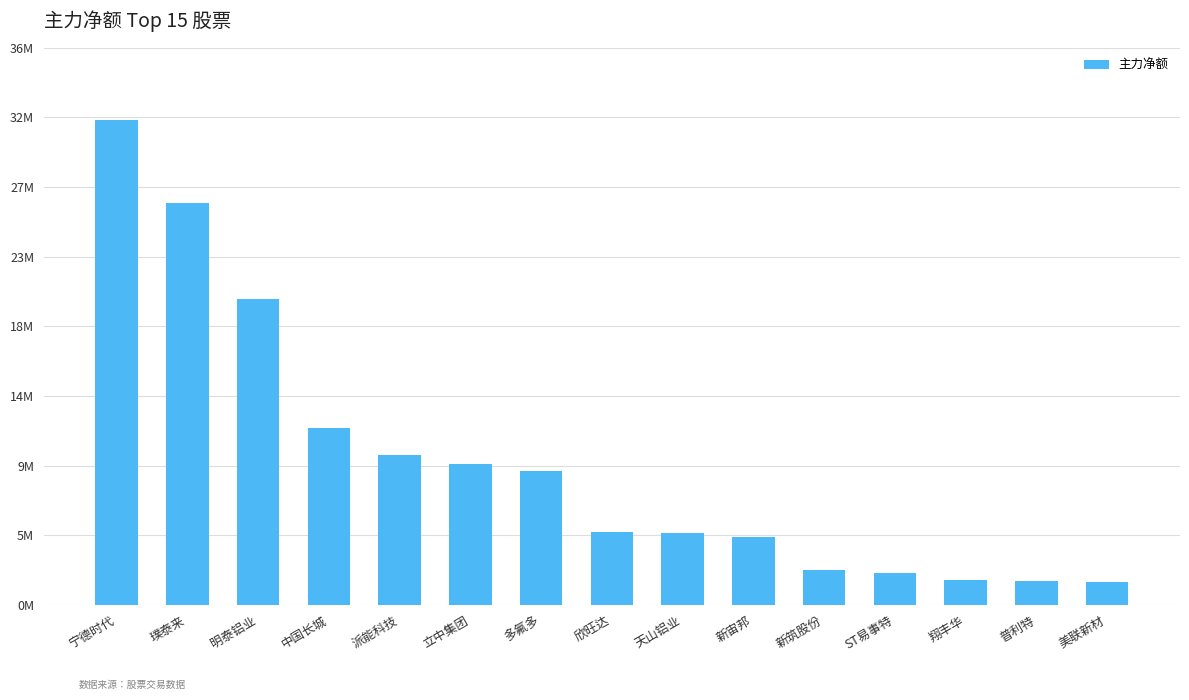

At which category does the chart reach its peak across all series?

宁德时代